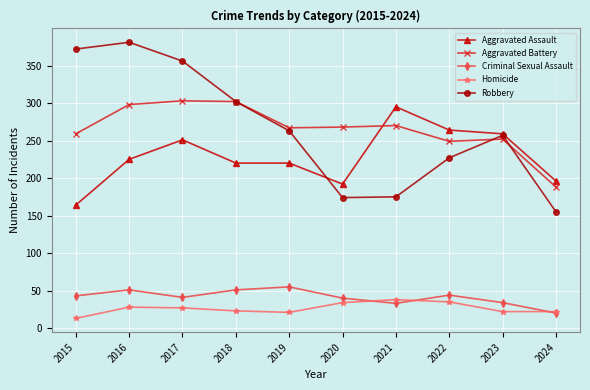

What is the difference between the highest and lowest values at 2017?

329